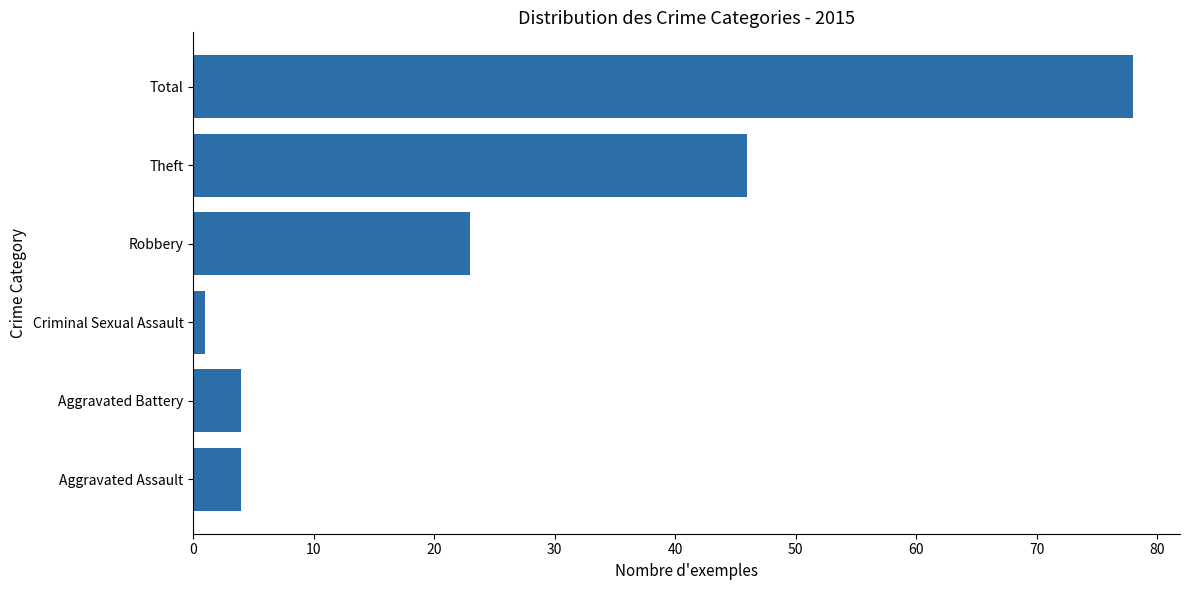

Does the chart contain any negative values?

No